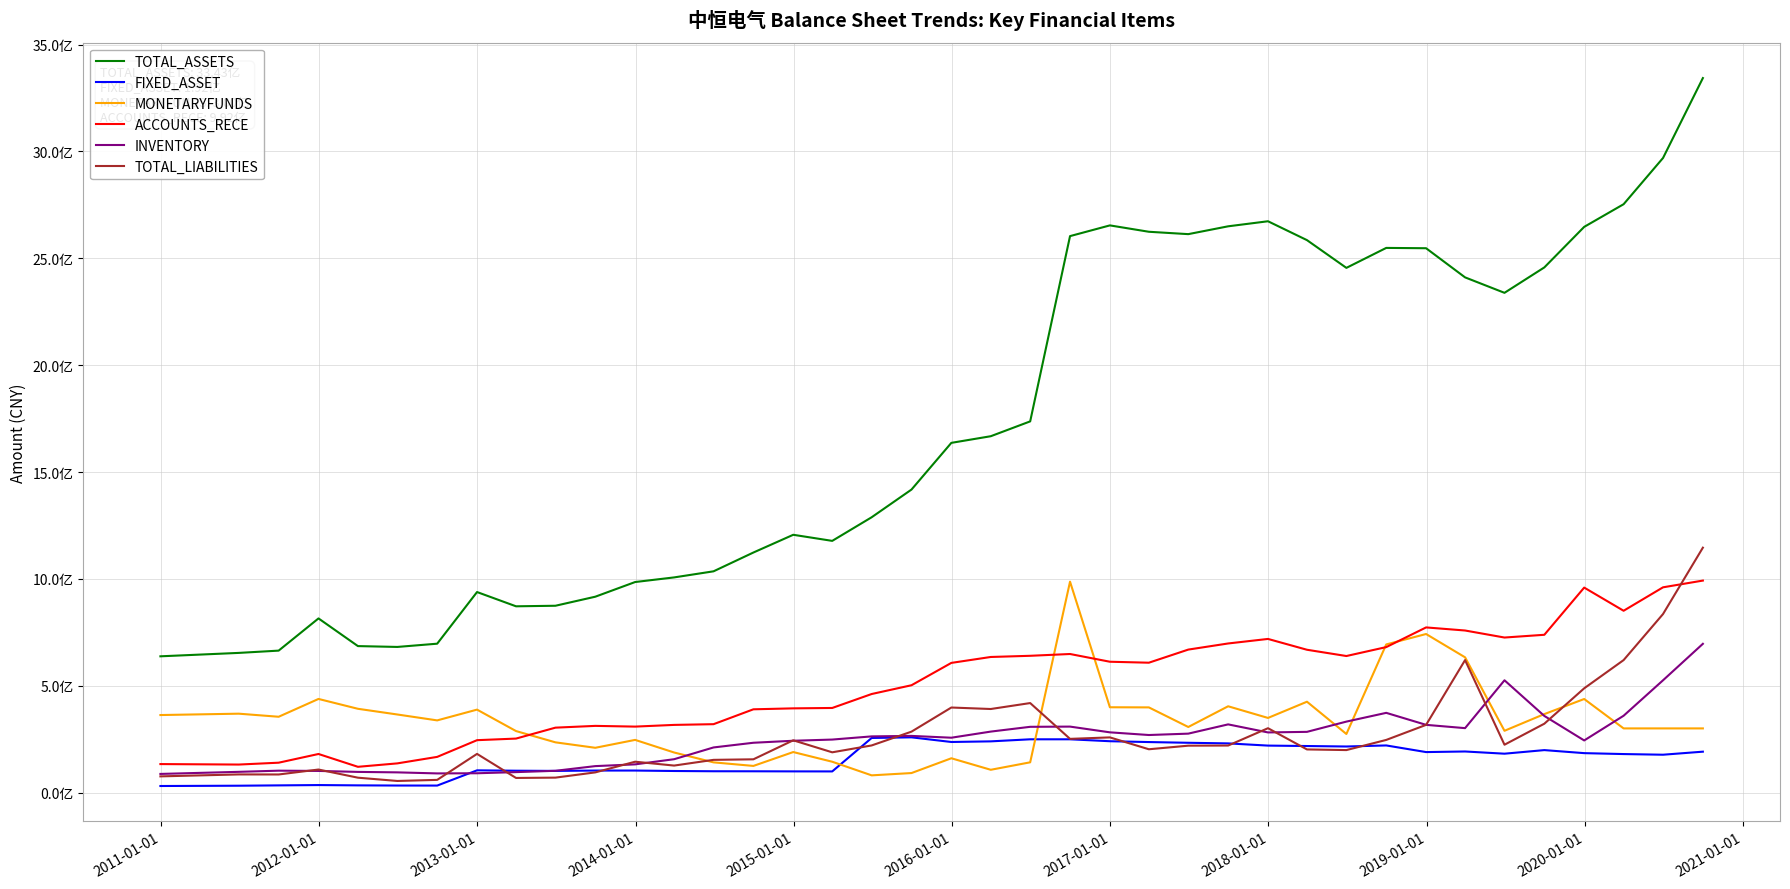

What are all the series names shown in the legend?

TOTAL_ASSETS, FIXED_ASSET, MONETARYFUNDS, ACCOUNTS_RECE, INVENTORY, TOTAL_LIABILITIES